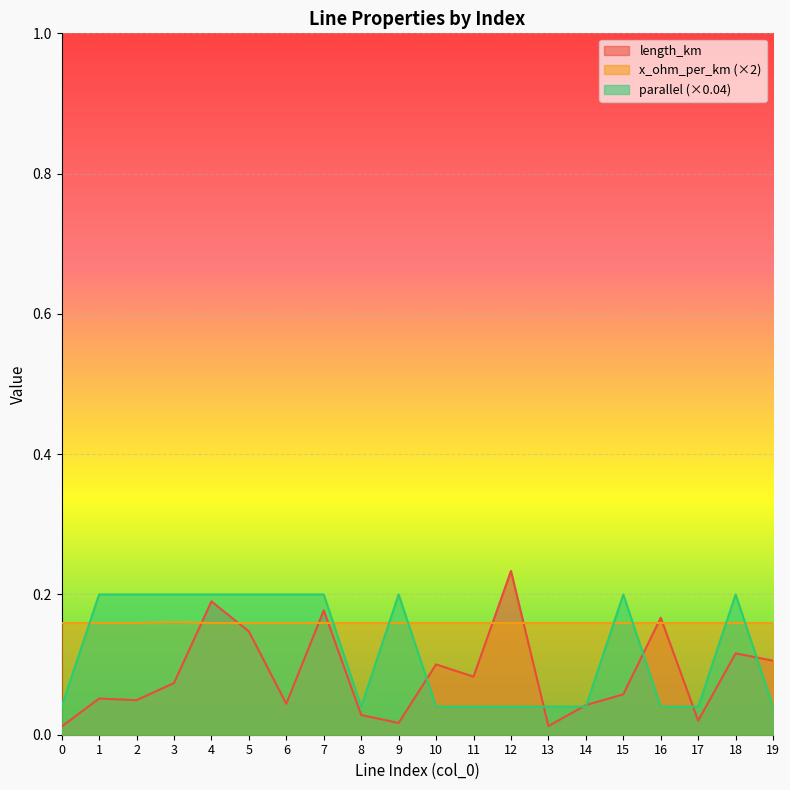

At 10, list the series in order from smallest to largest.

parallel (×0.04), length_km, x_ohm_per_km (×2)